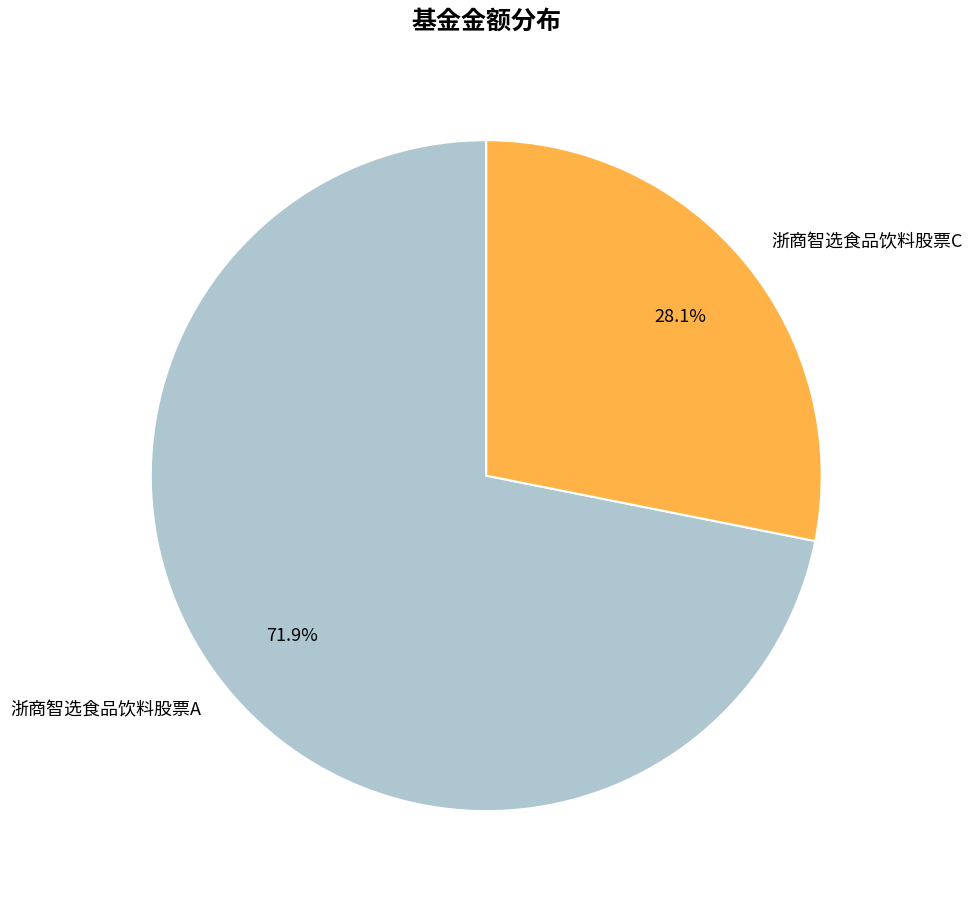

Combined, what portion of the pie is 浙商智选食品饮料股票A and 浙商智选食品饮料股票C?

100.0%